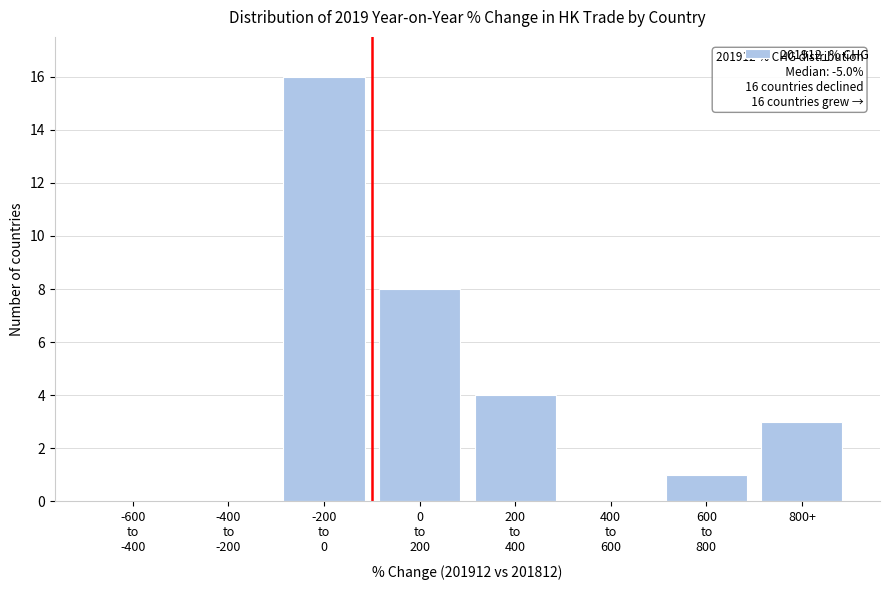

What is the sum of all values?

32